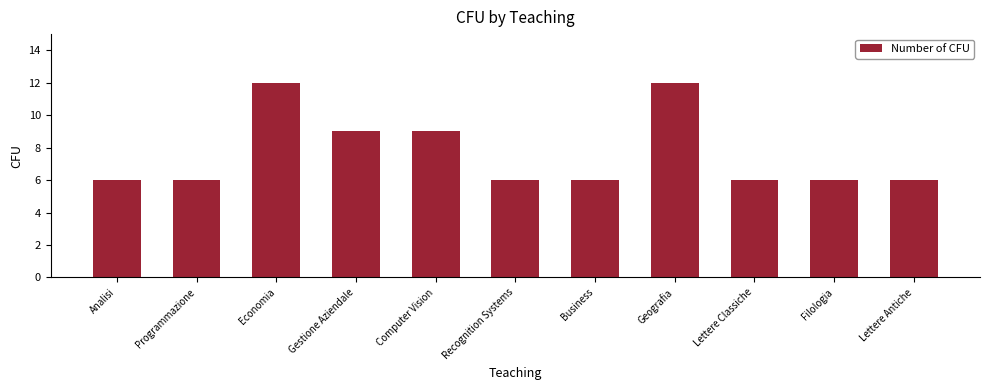

What is the difference between the values at Lettere Classiche and Economia?

6